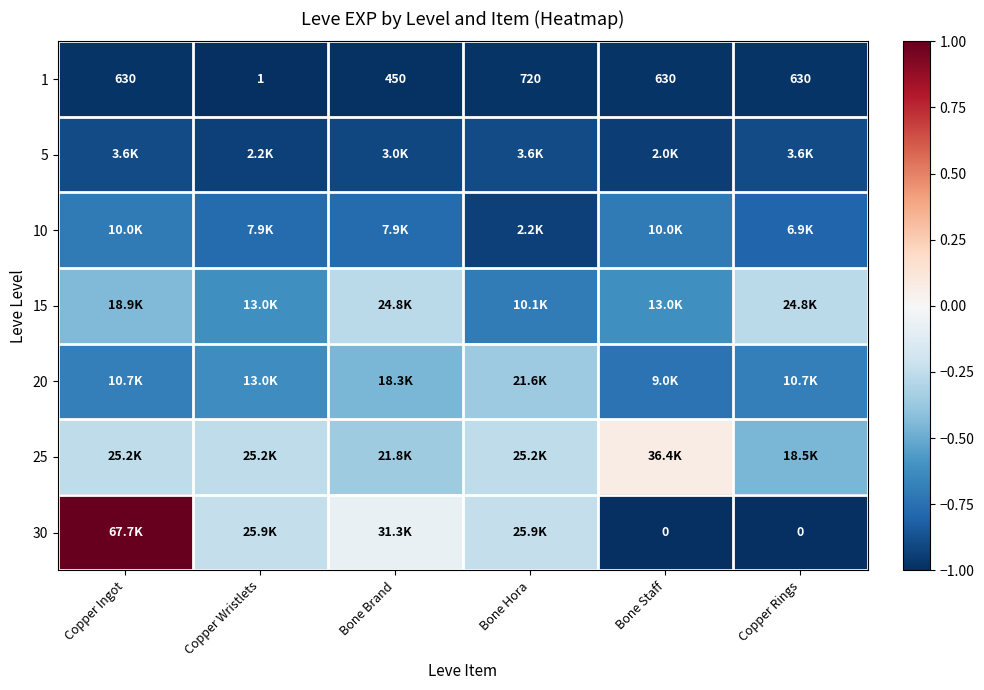

Which category has the lowest value in the 5 series?

Bone Staff